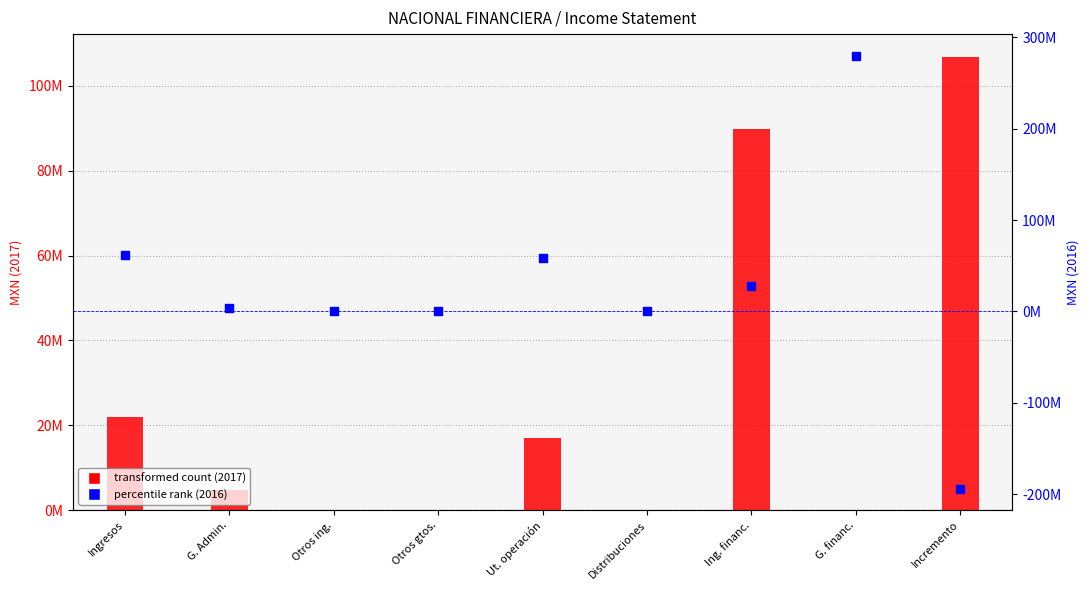

What is the total value across all series at G. financ.?

279829000